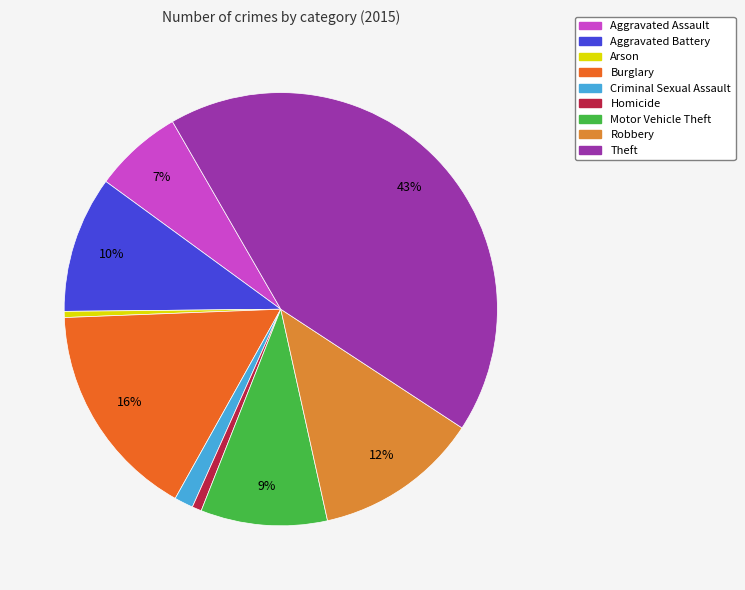

Is there a majority slice in this chart?

No